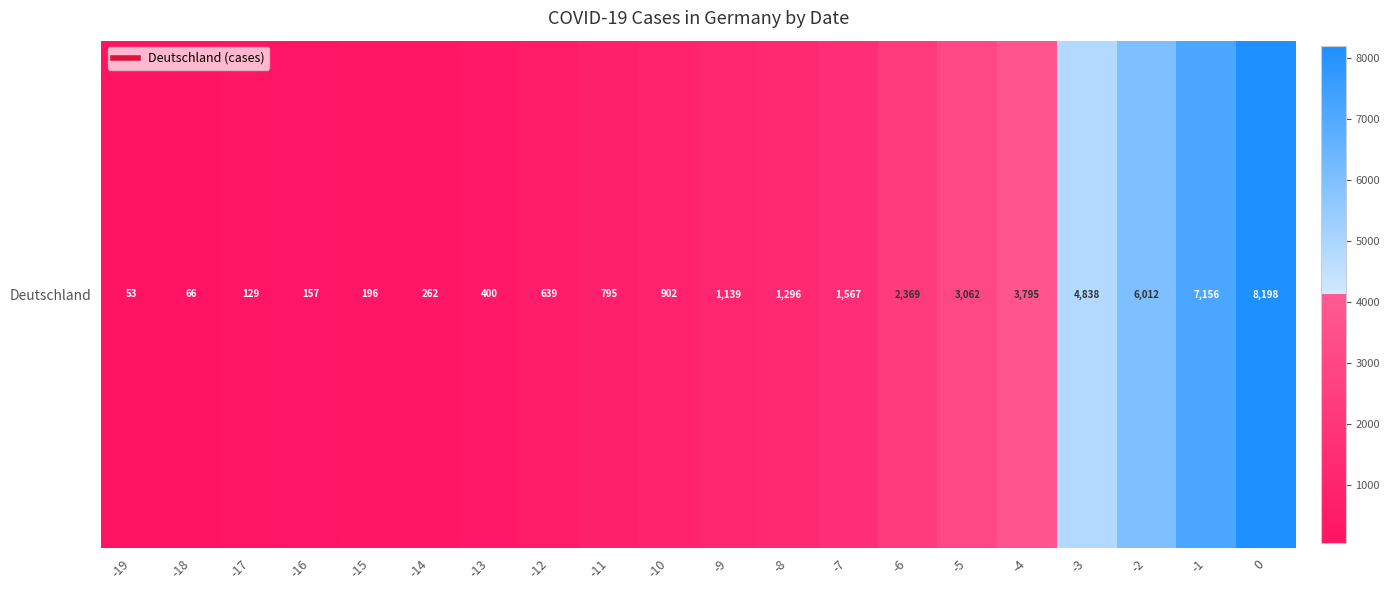

What is the difference between the second highest and minimum values?

7103